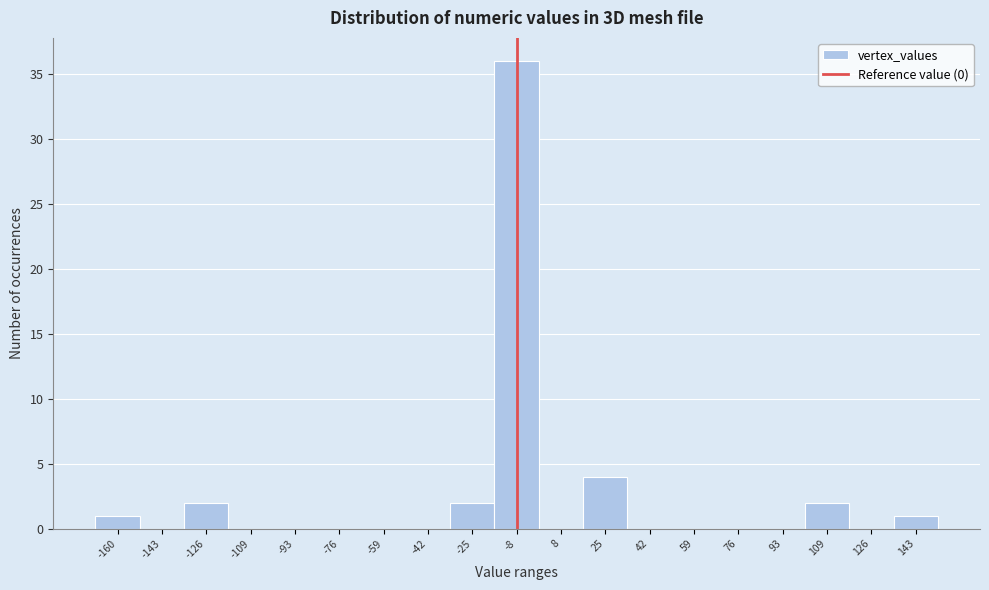

Reading left to right, transcribe all the data shown in this chart.

-160=1	-143=0	-126=2	-109=0	-93=0	-76=0	-59=0	-42=0	-25=2	-8=36	8=0	25=4	42=0	59=0	76=0	93=0	109=2	126=0	143=1